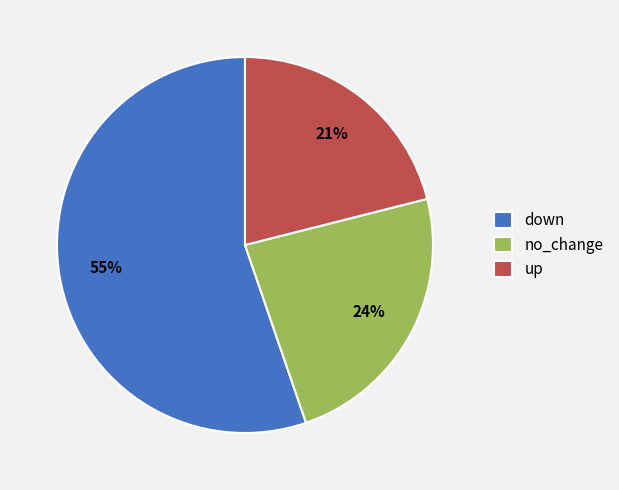

Does any single category account for the majority?

Yes